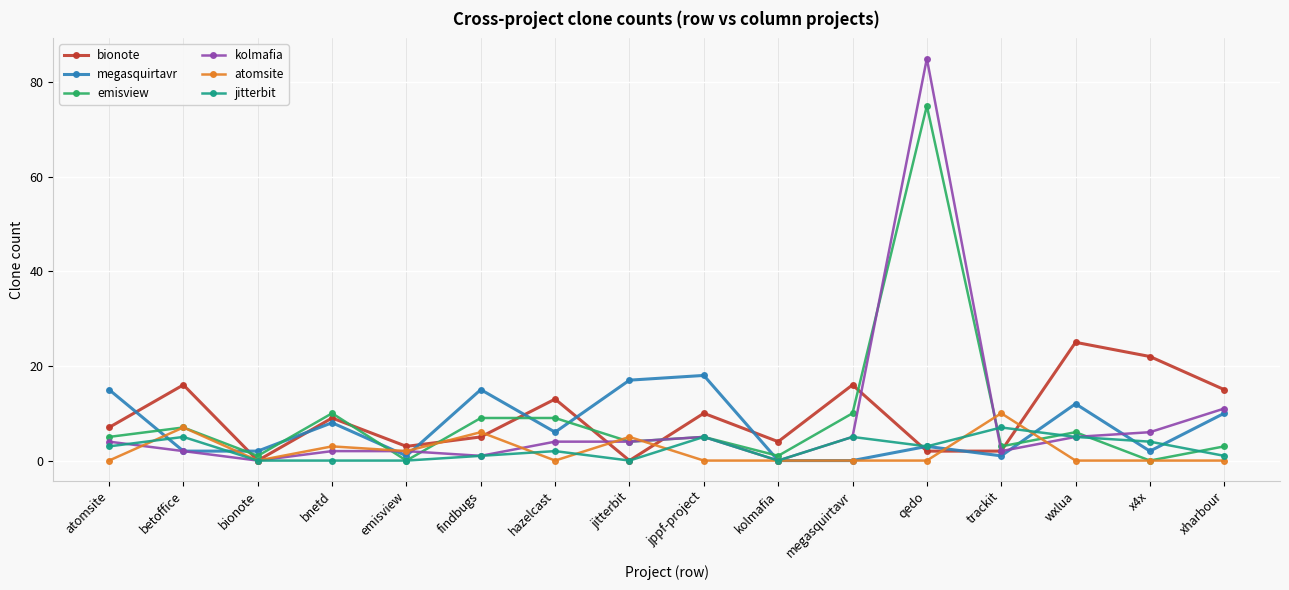

The atomsite series shows -6 at kolmafia. True or false?

False